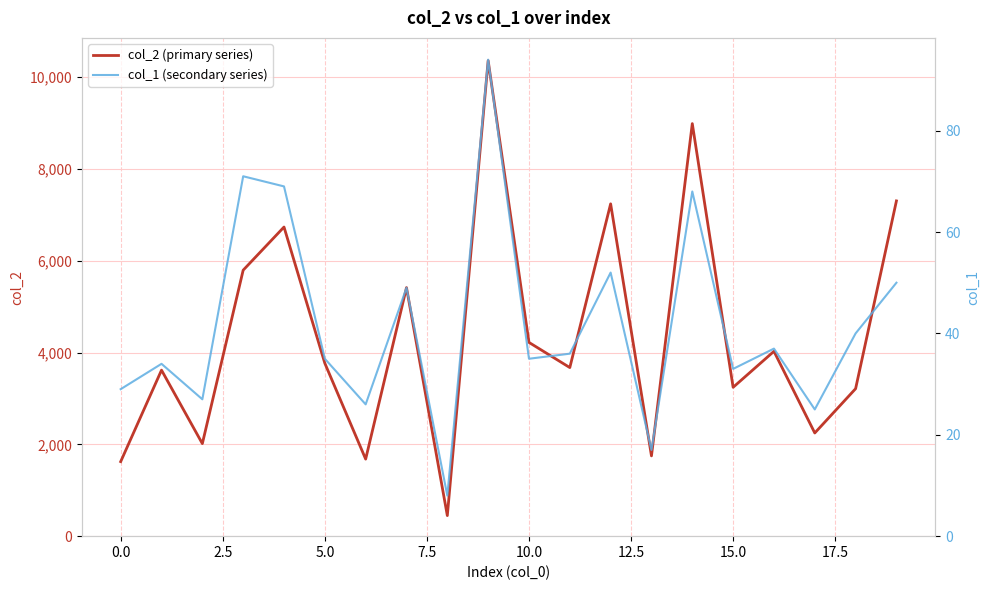

Rank the series at 13 from lowest to highest value.

col_1 (secondary series), col_2 (primary series)